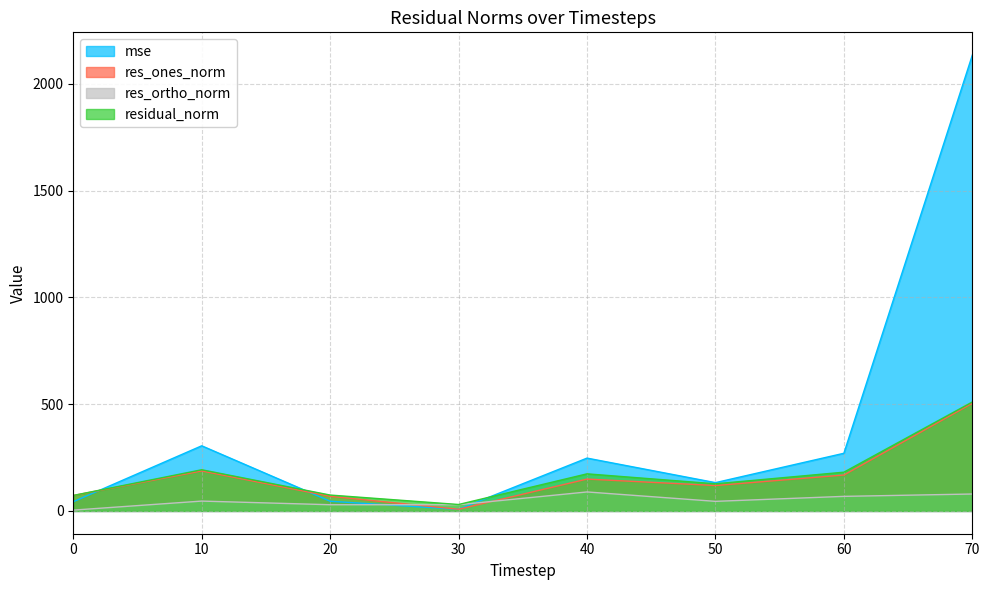

How many interior local peaks does the residual_norm series have?

2